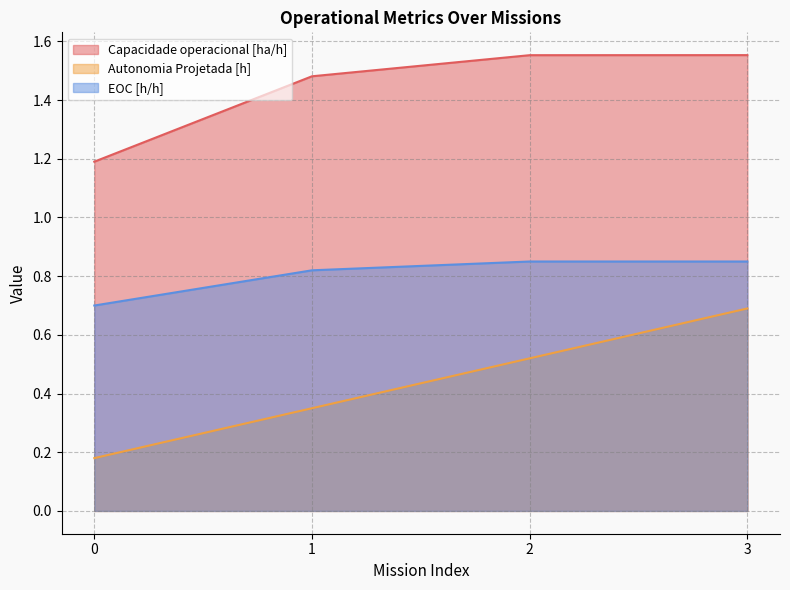

Rank the series by their maximum value, from highest to lowest.

Capacidade operacional [ha/h], EOC [h/h], Autonomia Projetada [h]